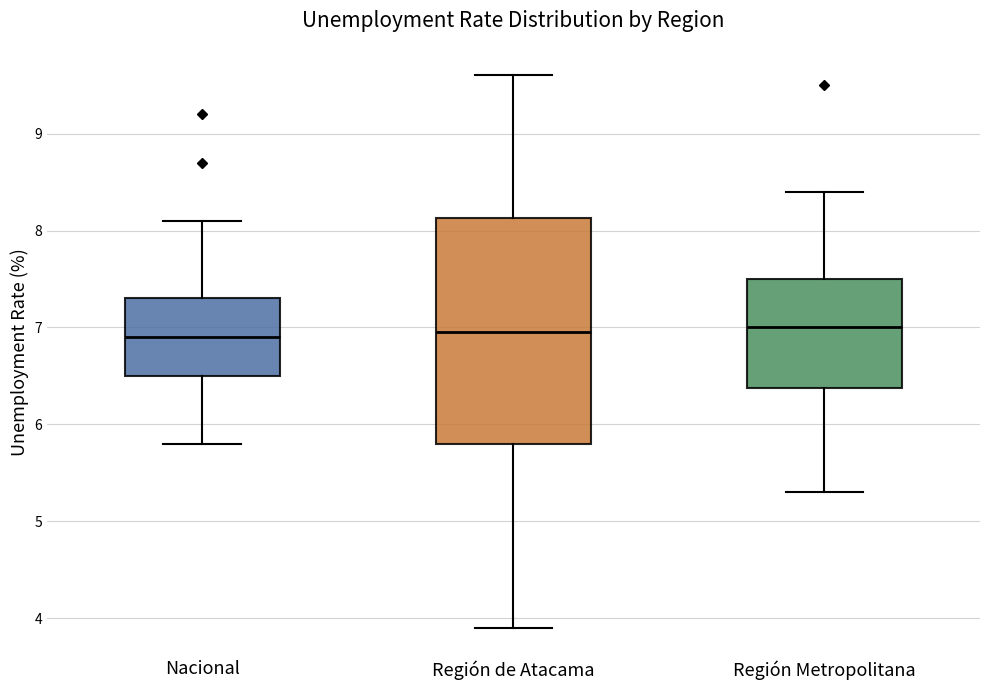

Which box is the tallest, from its lower edge to its upper edge?

Región de Atacama